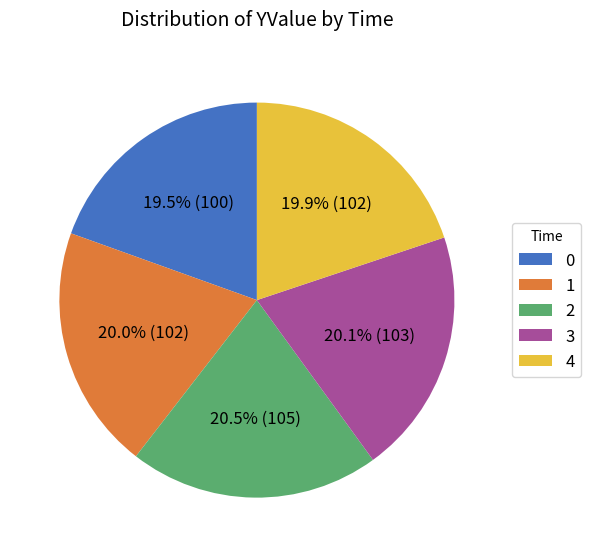

What is the total percentage of 4 and 0?

39.4%